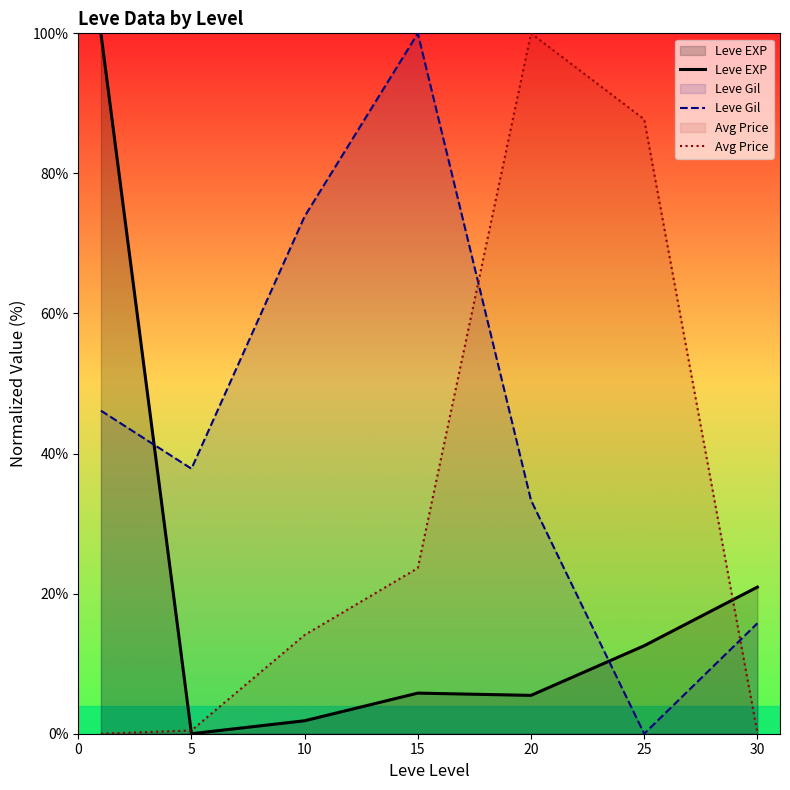

How many categories are shown in the chart?

7